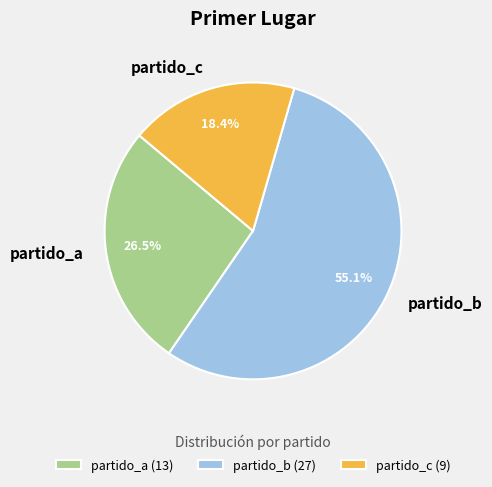

Is the sum of partido_a and partido_b greater than half?

Yes